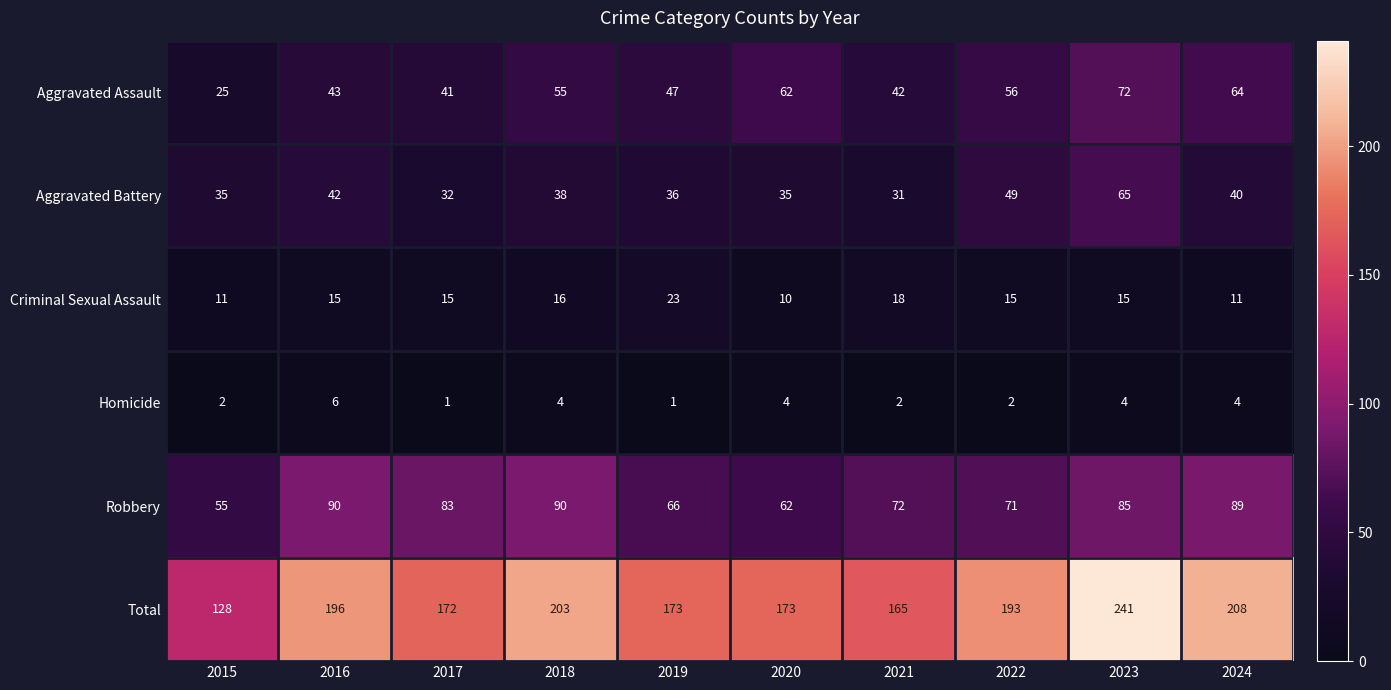

Where is Aggravated Battery nearest to the value 48?

2022